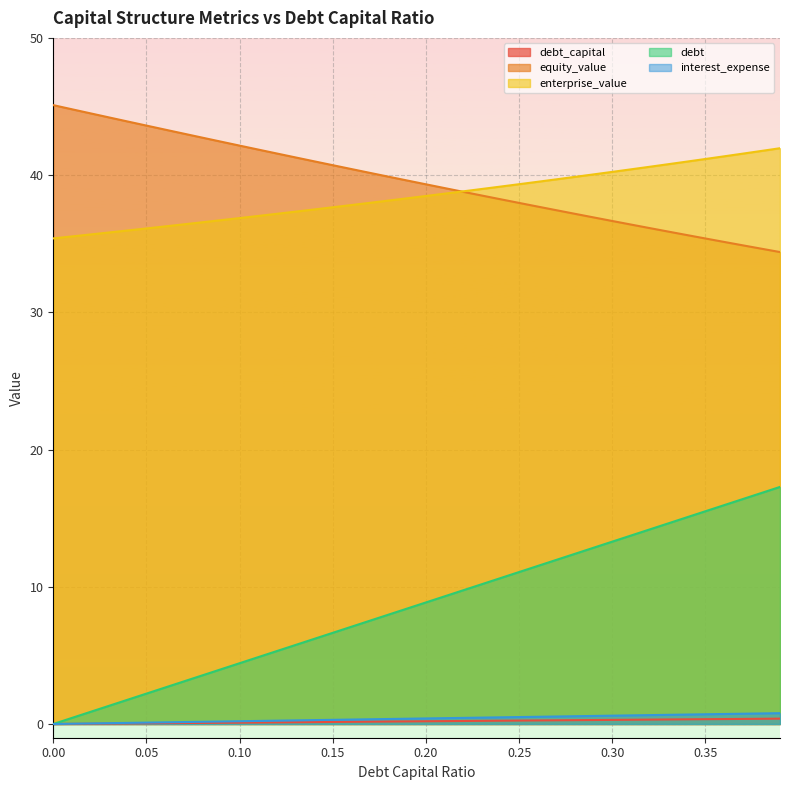

What is the label of the 9th point from the left?

0.08